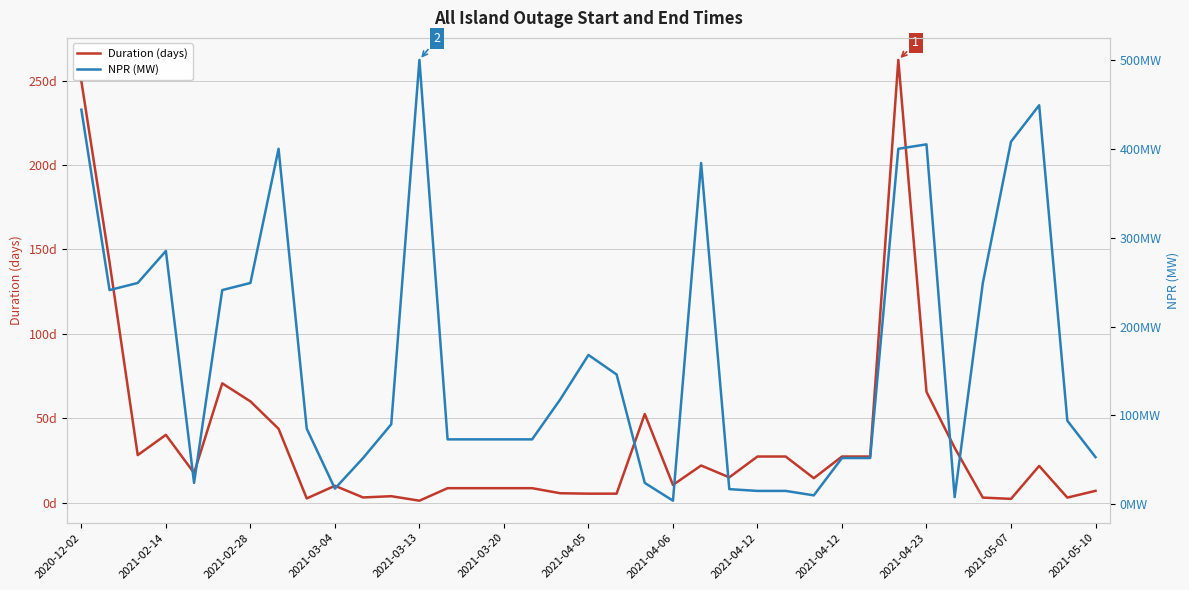

What is the difference between the second highest and minimum values in the NPR (MW) series?

445.0